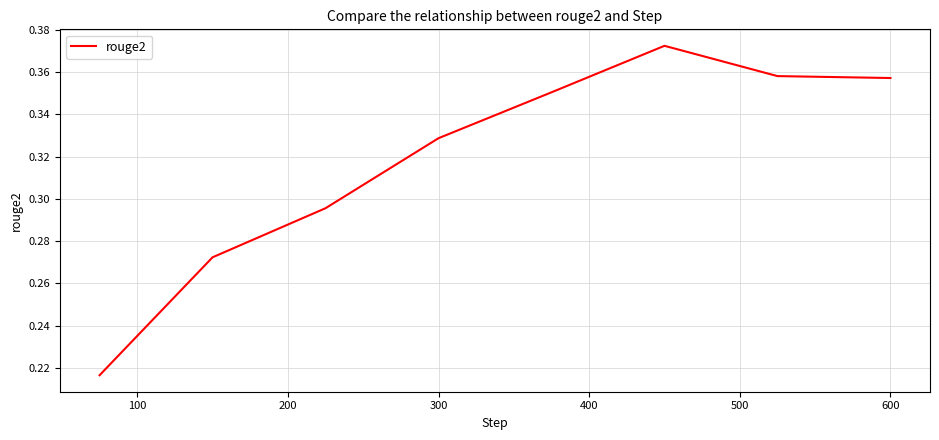

Count the values in the range 0 to 1.

8